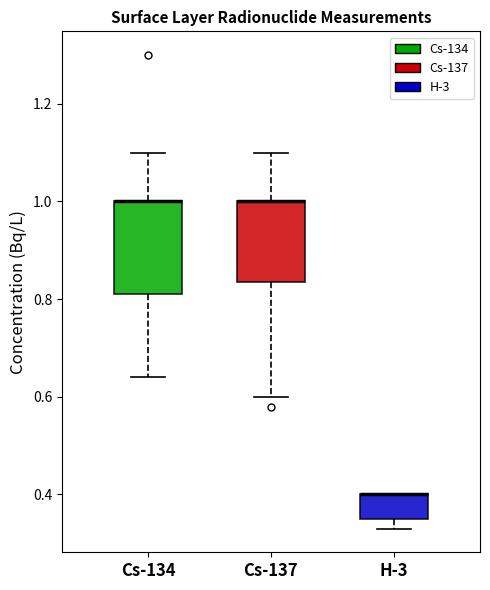

Reading left to right, read every box against the y-axis: the position of its median line, the range the box covers, and the ends of its whiskers. The values are not printed on the chart, so give them approximately, as read against the axis.

Cs-134: median 1.00 (drawn on the box's upper edge), box 0.82 to 1.00, whiskers 0.64 to 1.10
Cs-137: median 1.00 (drawn on the box's upper edge), box 0.84 to 1.00, whiskers 0.60 to 1.10
H-3: median 0.40 (drawn on the box's upper edge), box 0.36 to 0.40, whiskers 0.34 to 0.40